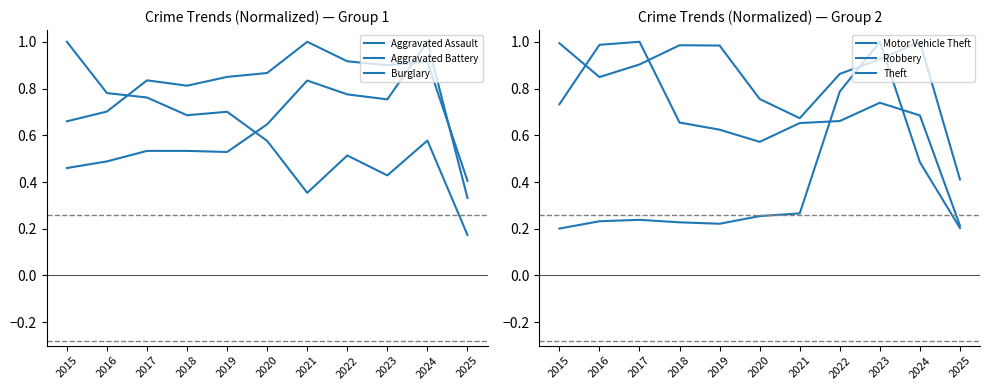

The Robbery series shows 0.3 at 2025. True or false?

False